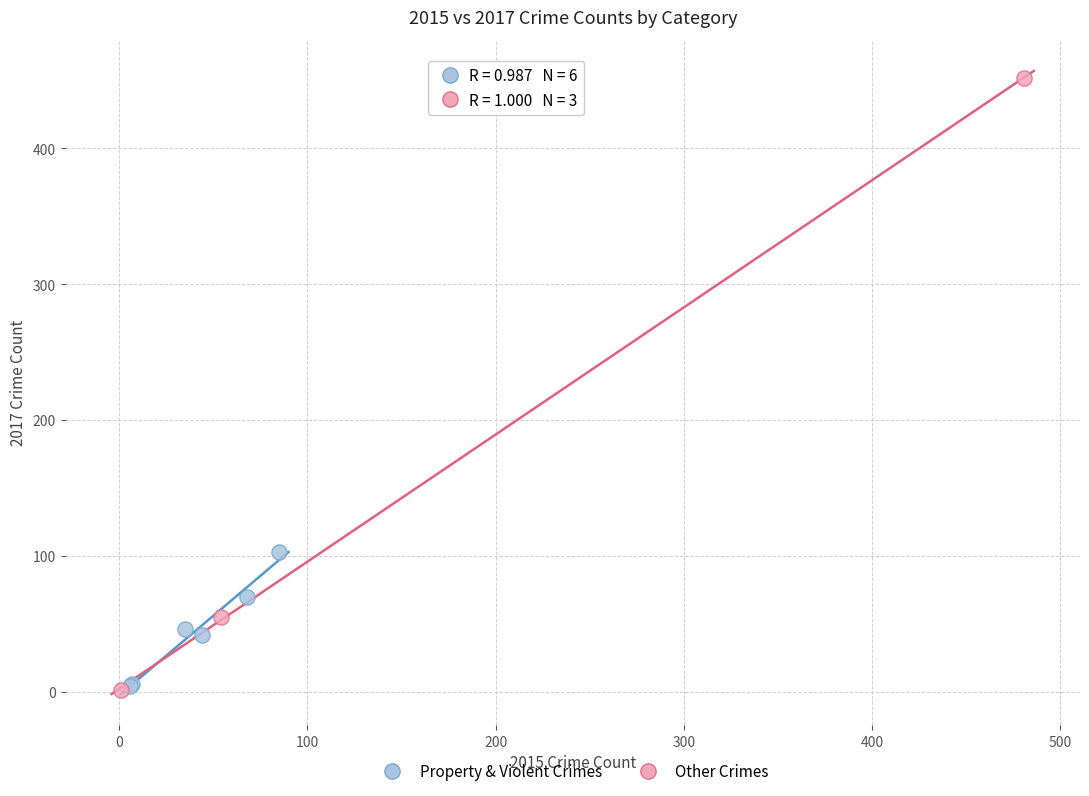

Which series reaches the maximum Y coordinate?

Other Crimes